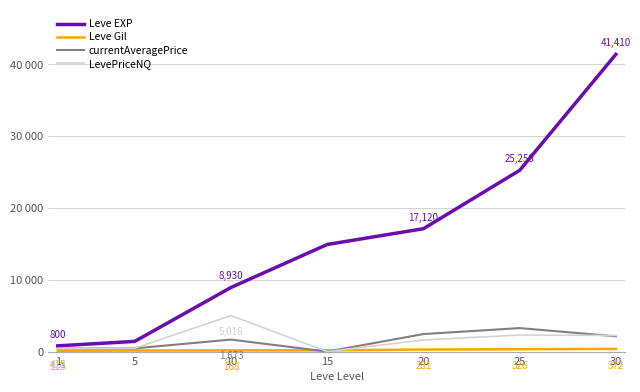

What is the sum of all Leve EXP values?

109850.0